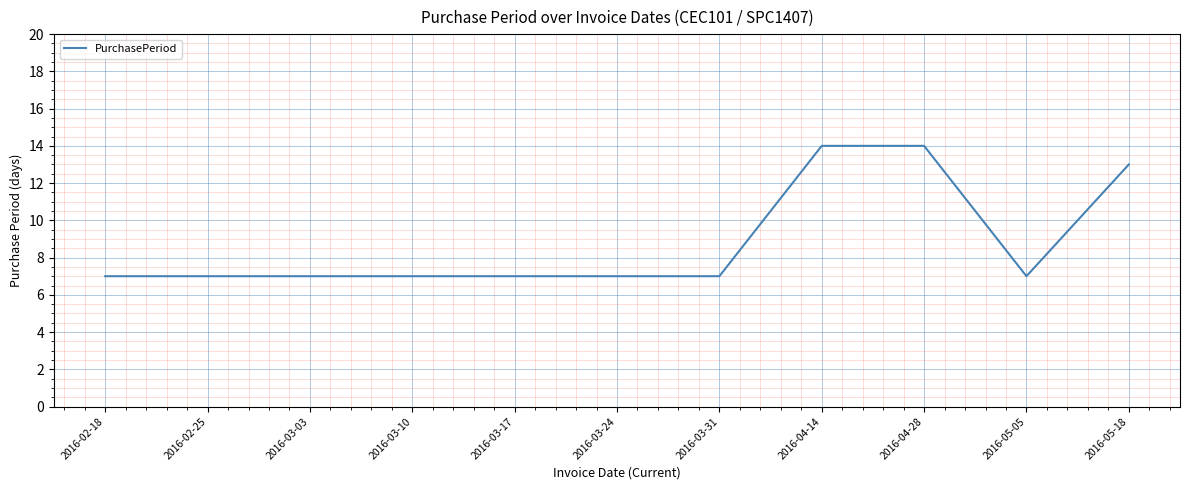

How many values are between 7 and 13?

9